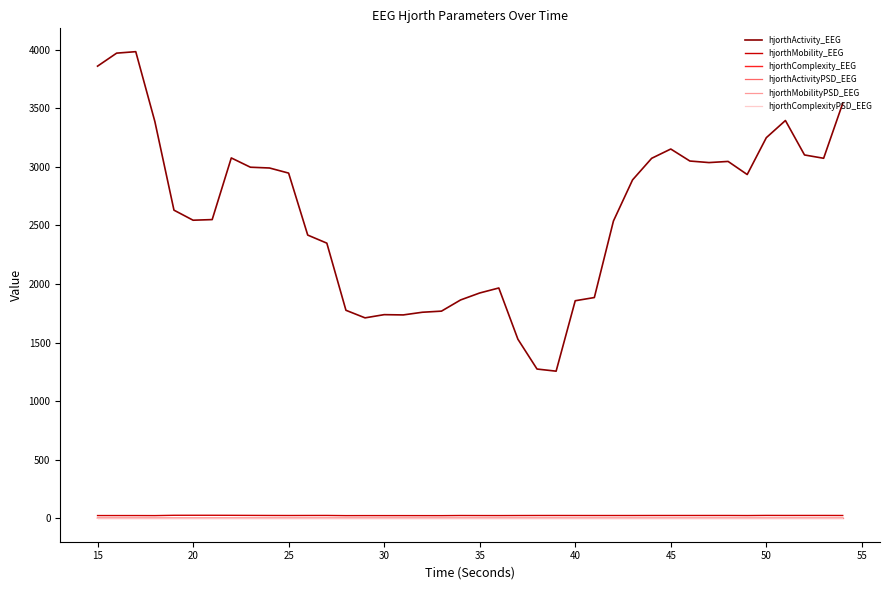

True or false: hjorthActivity_EEG and hjorthActivityPSD_EEG cross at least once.

False